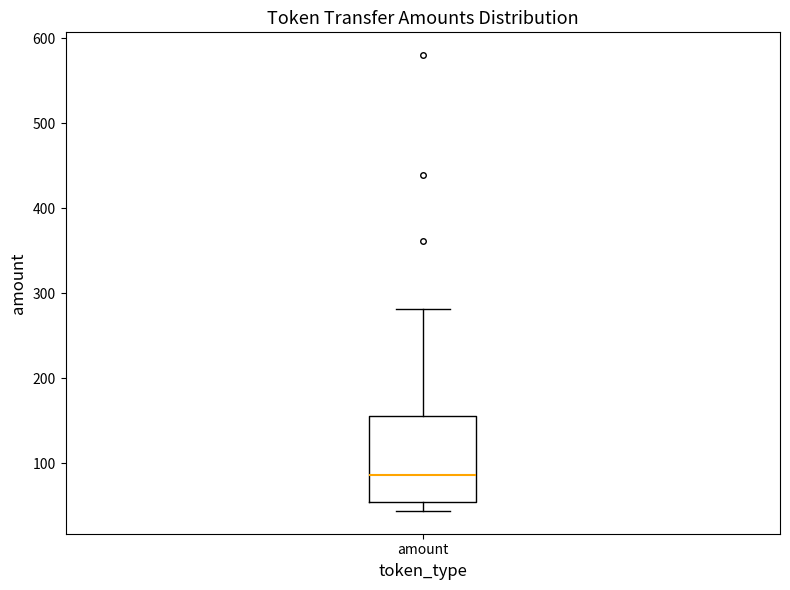

Transcribe this box plot: give where the median line is, the range the box spans, and where the two whiskers end, as read against the y-axis. The values are not printed on the chart, so give them approximately, as read against the axis.

median 90, box 60 to 160, whiskers 40 to 280